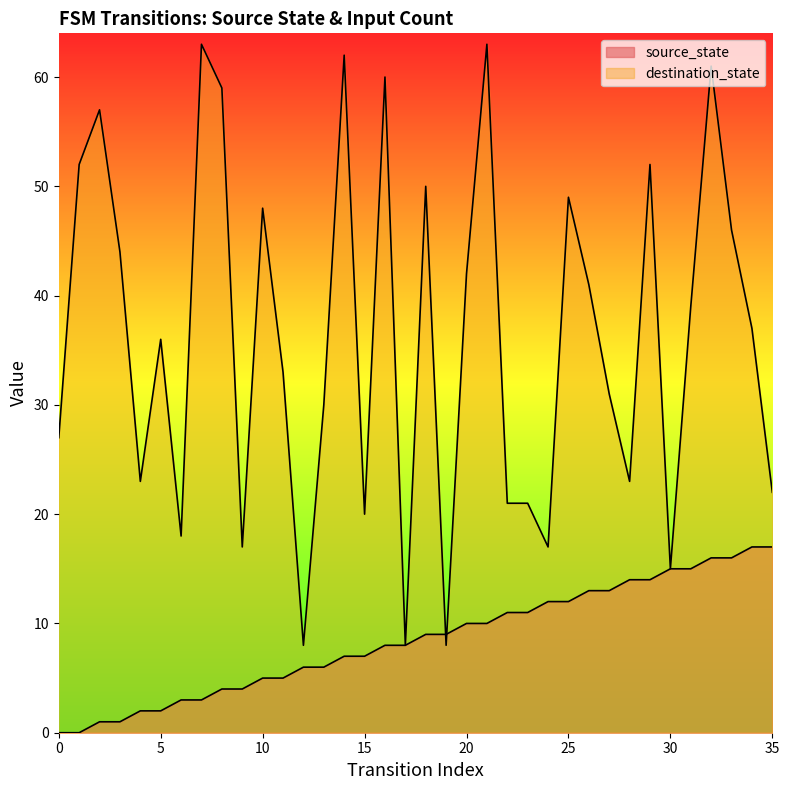

Does the chart display data point markers on the line(s)?

No